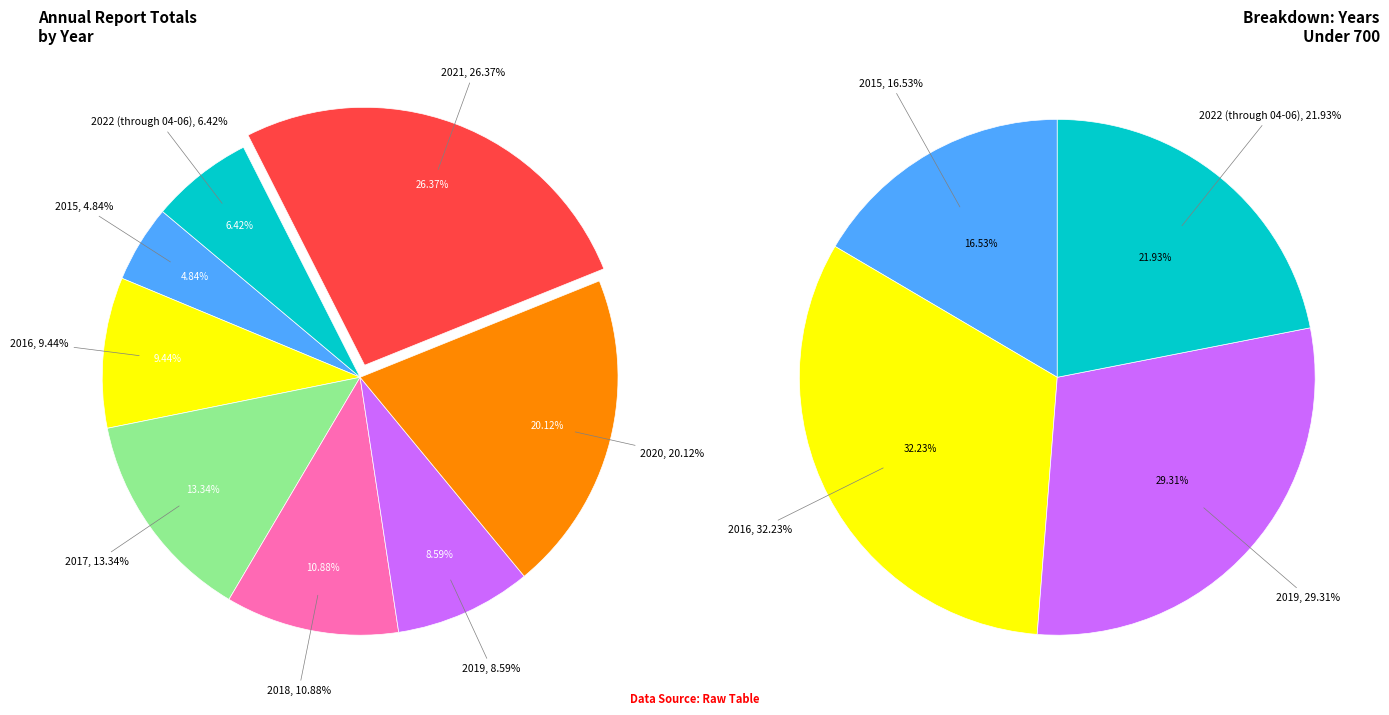

How many segments does this pie chart have?

8